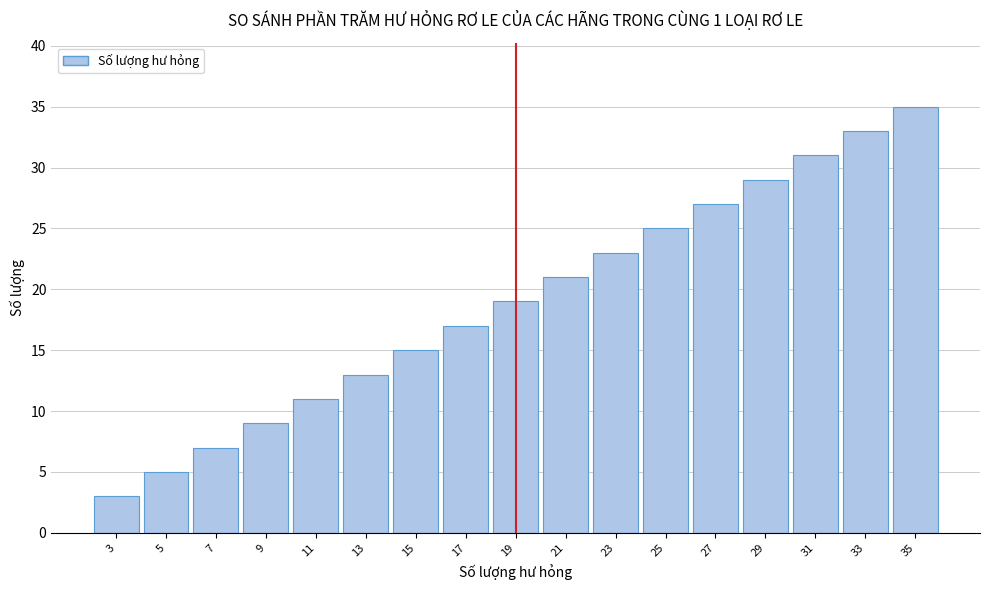

Reading left to right, what are all the values shown in this chart?

3=3	5=5	7=7	9=9	11=11	13=13	15=15	17=17	19=19	21=21	23=23	25=25	27=27	29=29	31=31	33=33	35=35